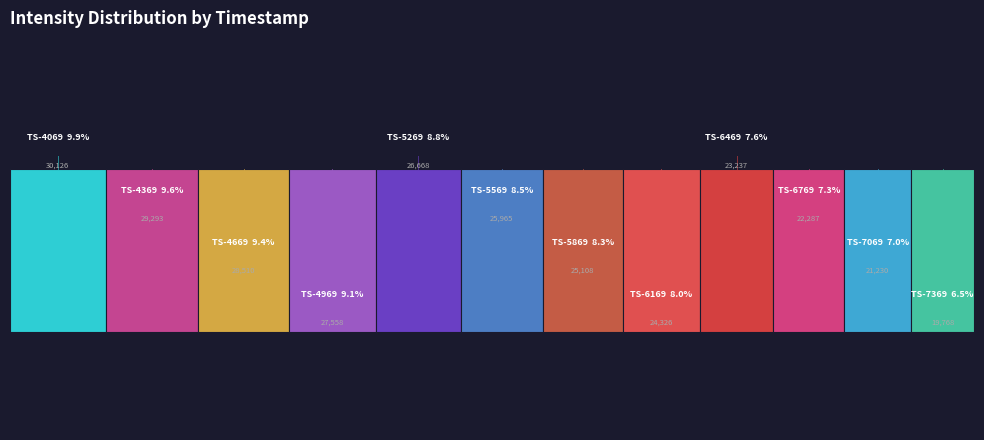

How many segments does this pie chart have?

12